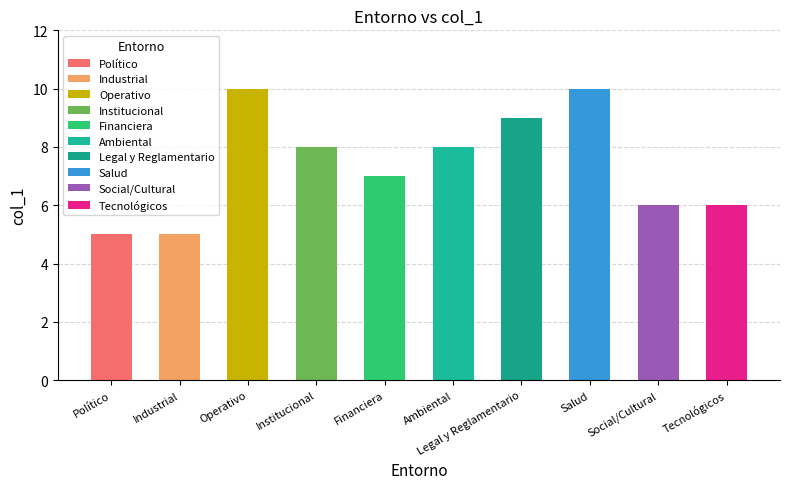

Reading left to right, what are all the values shown in this chart?

Político=5	Industrial=5	Operativo=10	Institucional=8	Financiera=7	Ambiental=8	Legal y Reglamentario=9	Salud=10	Social/Cultural=6	Tecnológicos=6